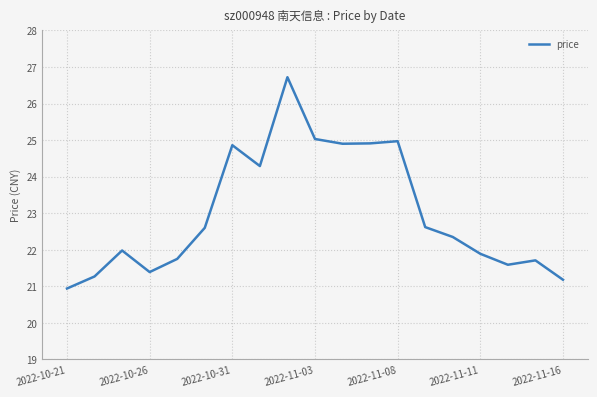

How many lines are shown in the chart?

1